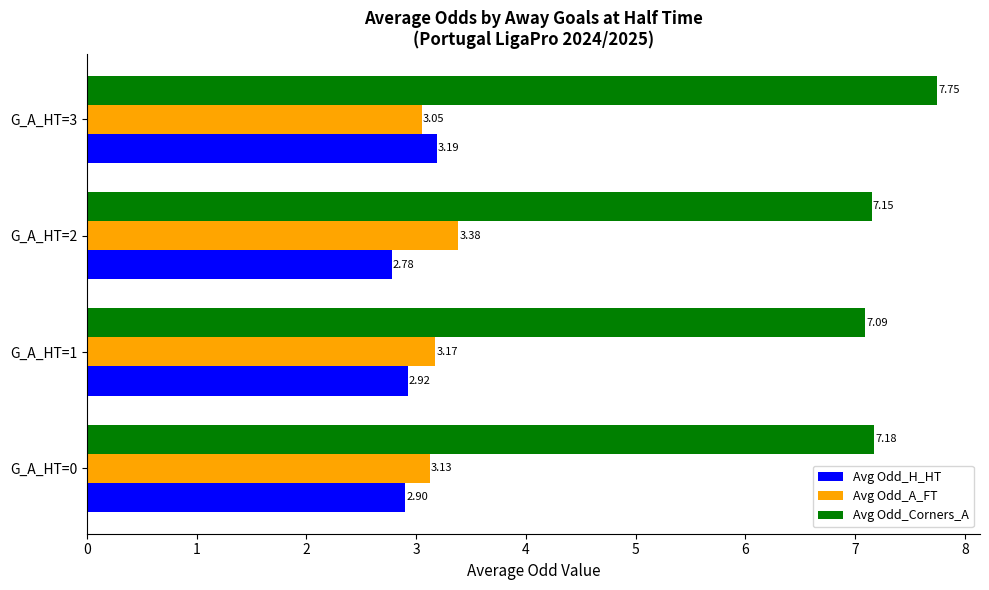

List the labels in order of Avg Odd_H_HT value, largest first.

G_A_HT=3, G_A_HT=1, G_A_HT=0, G_A_HT=2